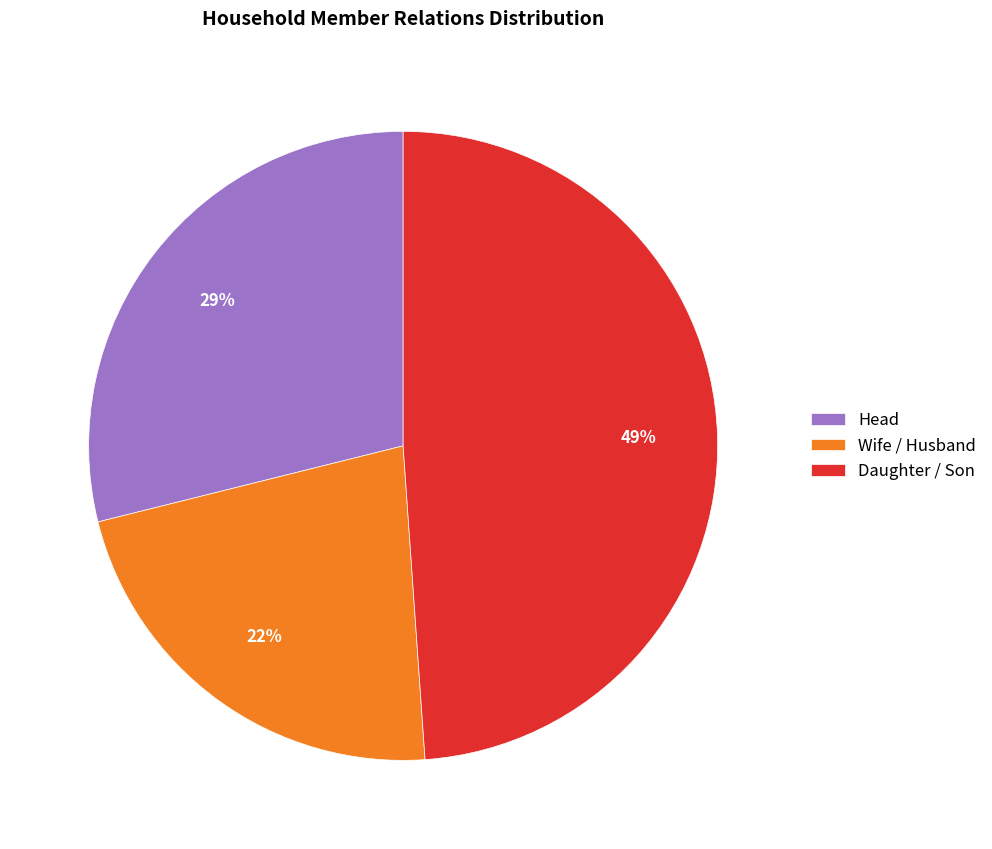

To the nearest percent, what is the average slice percentage?

33%